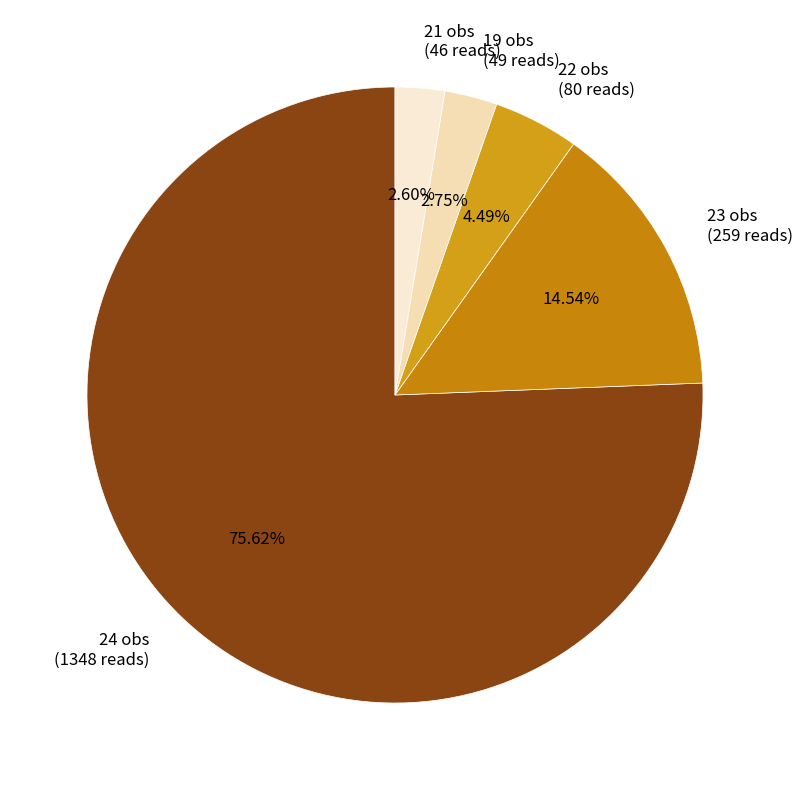

Between 21 obs and 22 obs, which is larger?

22 obs